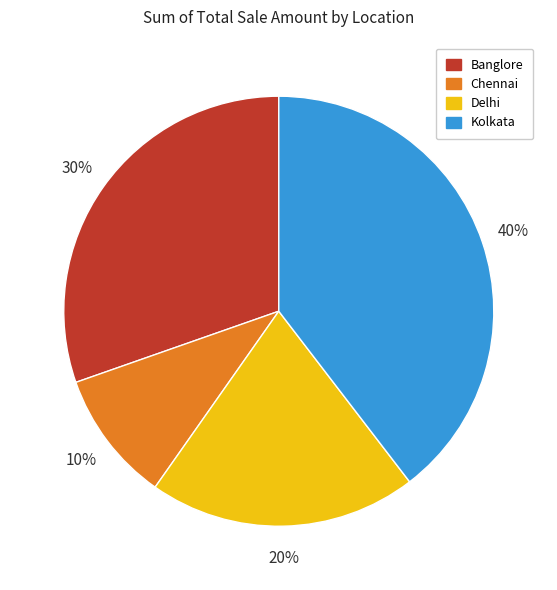

Do Delhi and Kolkata together represent more than half of the pie?

Yes